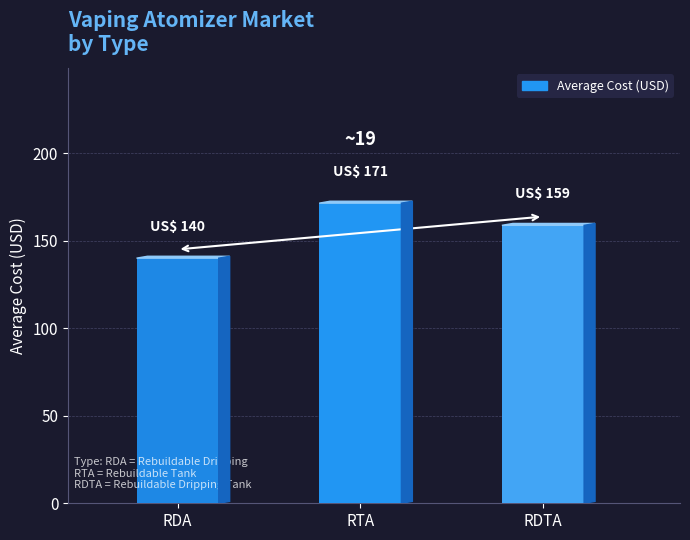

Read the value at RDTA.

158.8